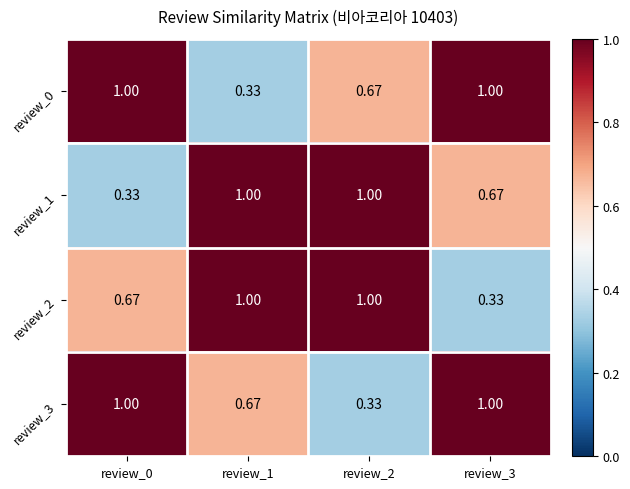

Which label corresponds to the smallest value in the chart?

review_1